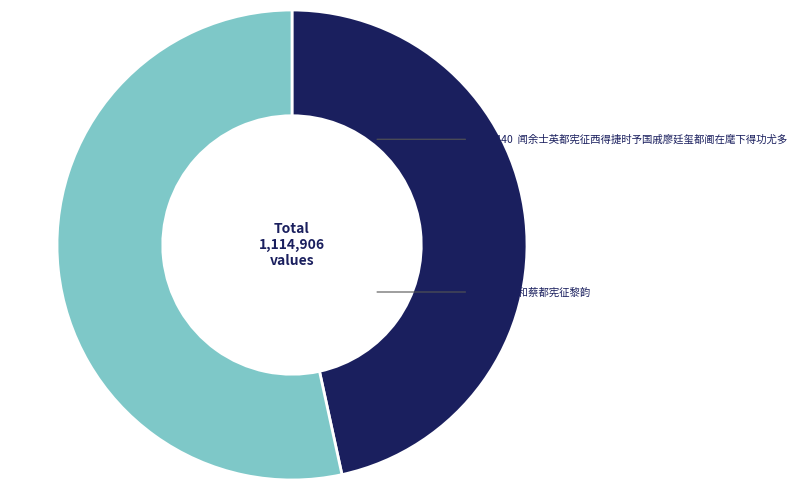

Is there a majority slice in this chart?

Yes